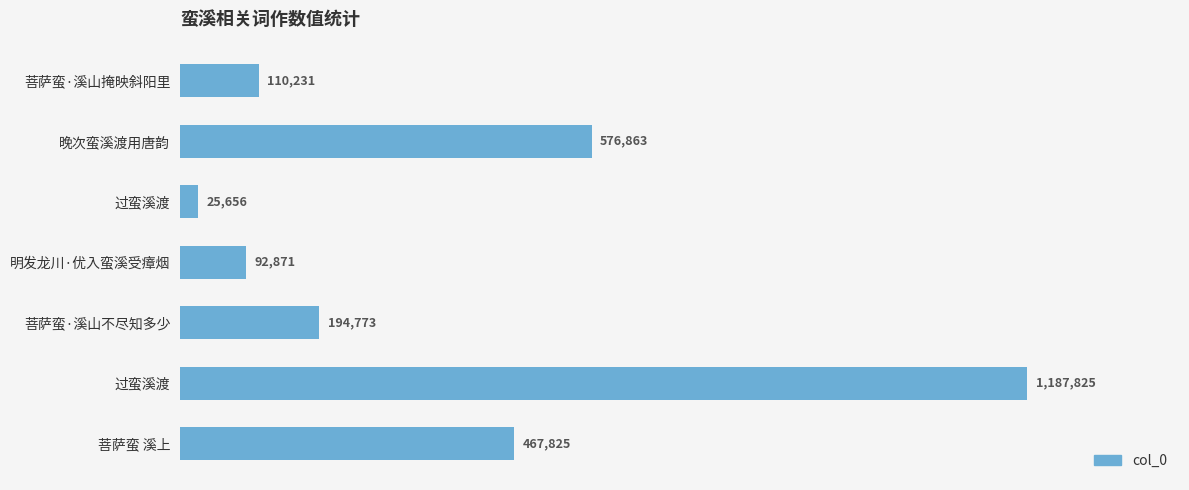

What is the sum of all values?

2656044